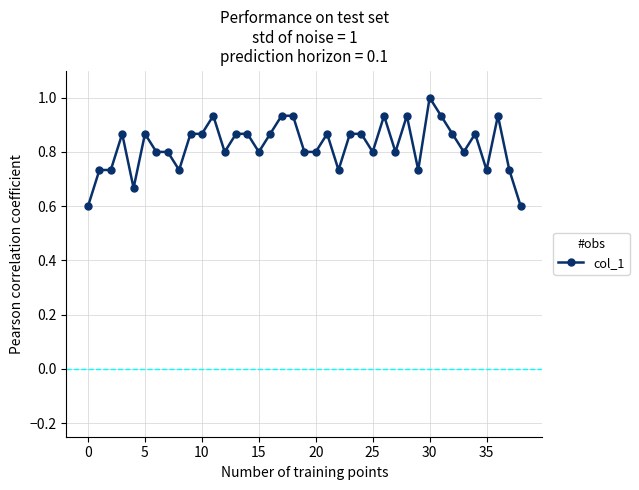

What is the greatest value displayed?

1.0